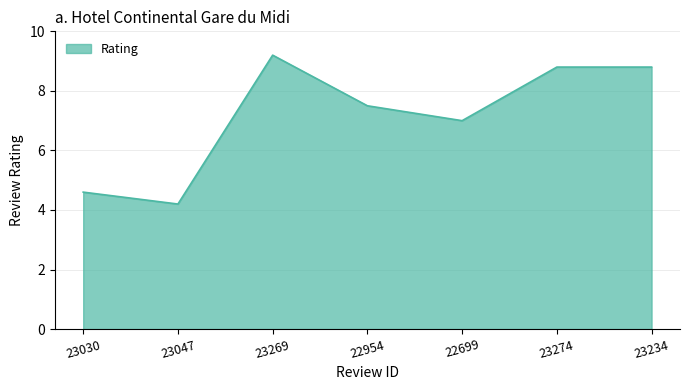

What is the average value?

7.2